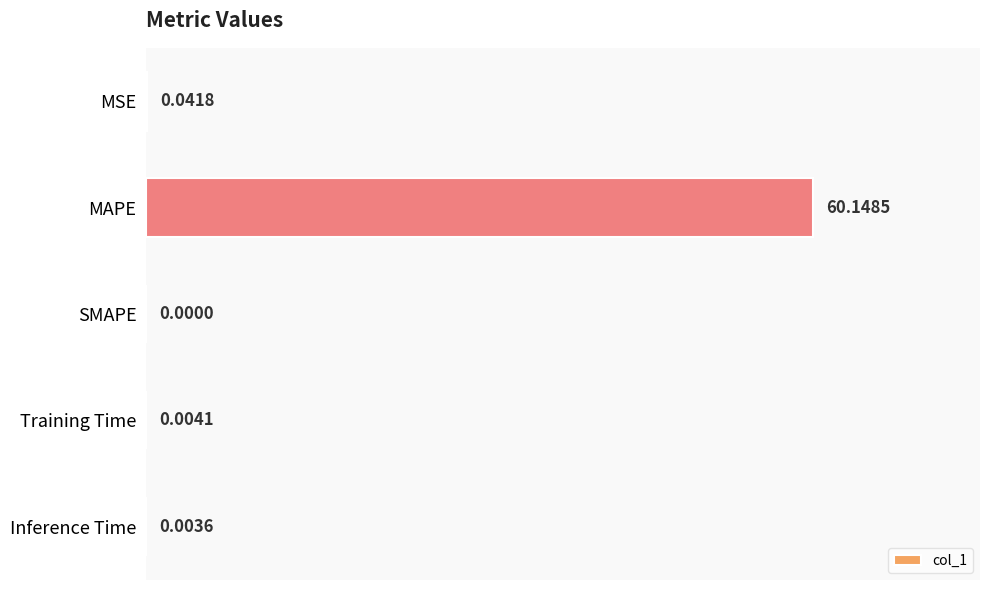

Where is the data nearest to the value 30?

MSE